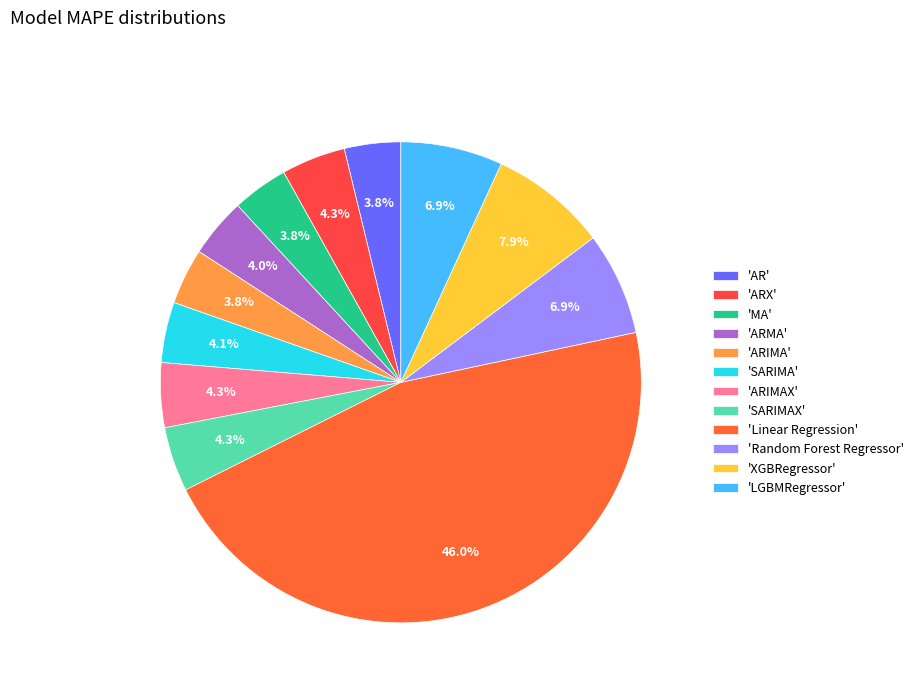

Which category has the biggest portion of the pie?

'Linear Regression'